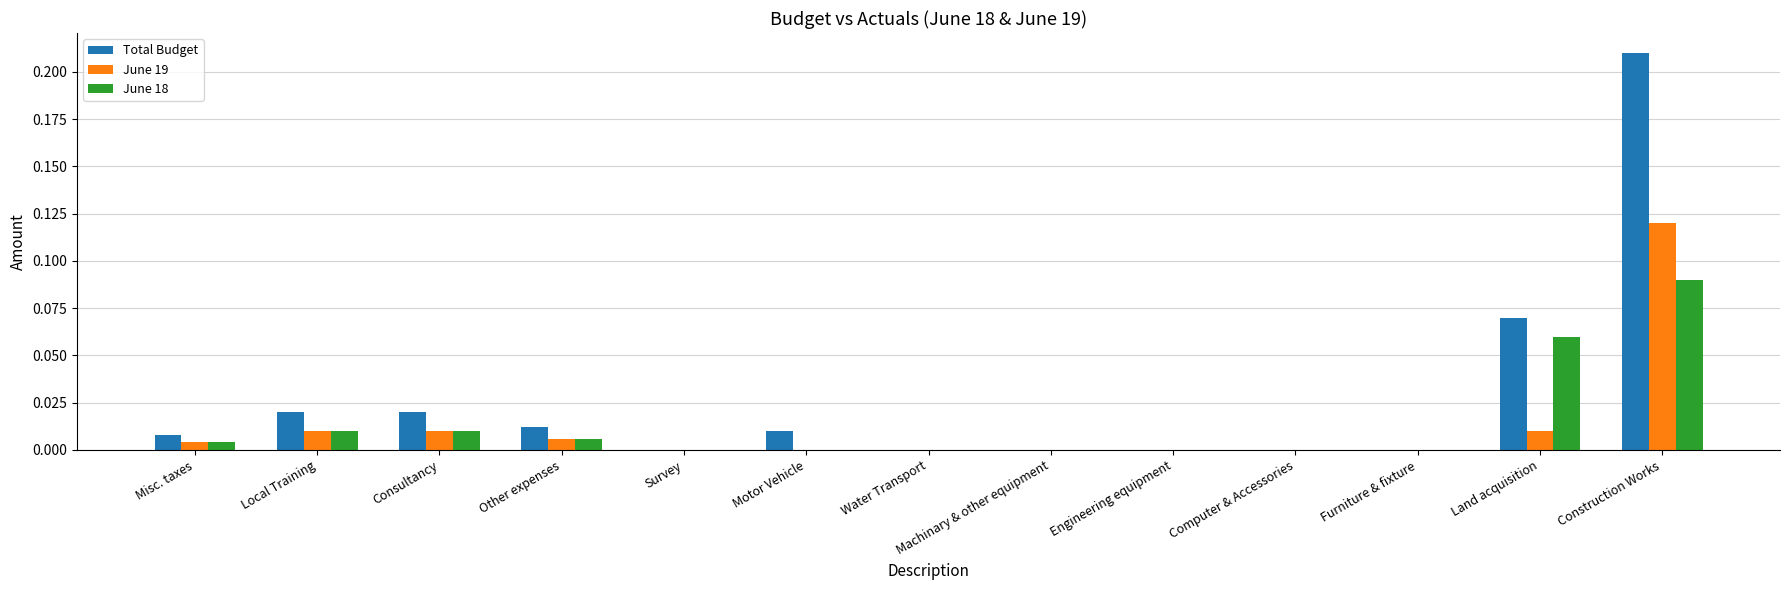

Which series has the largest range (max minus min)?

Total Budget